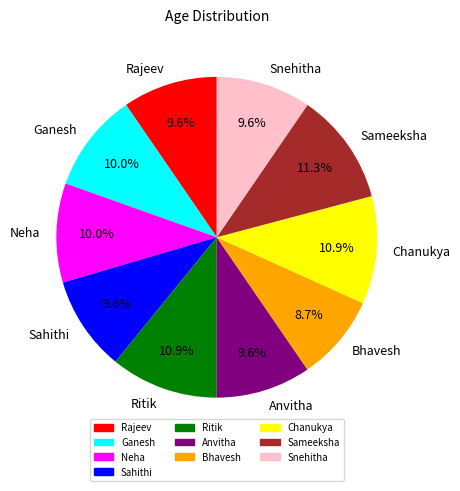

True or false: Sahithi accounts for 10% of the total.

True